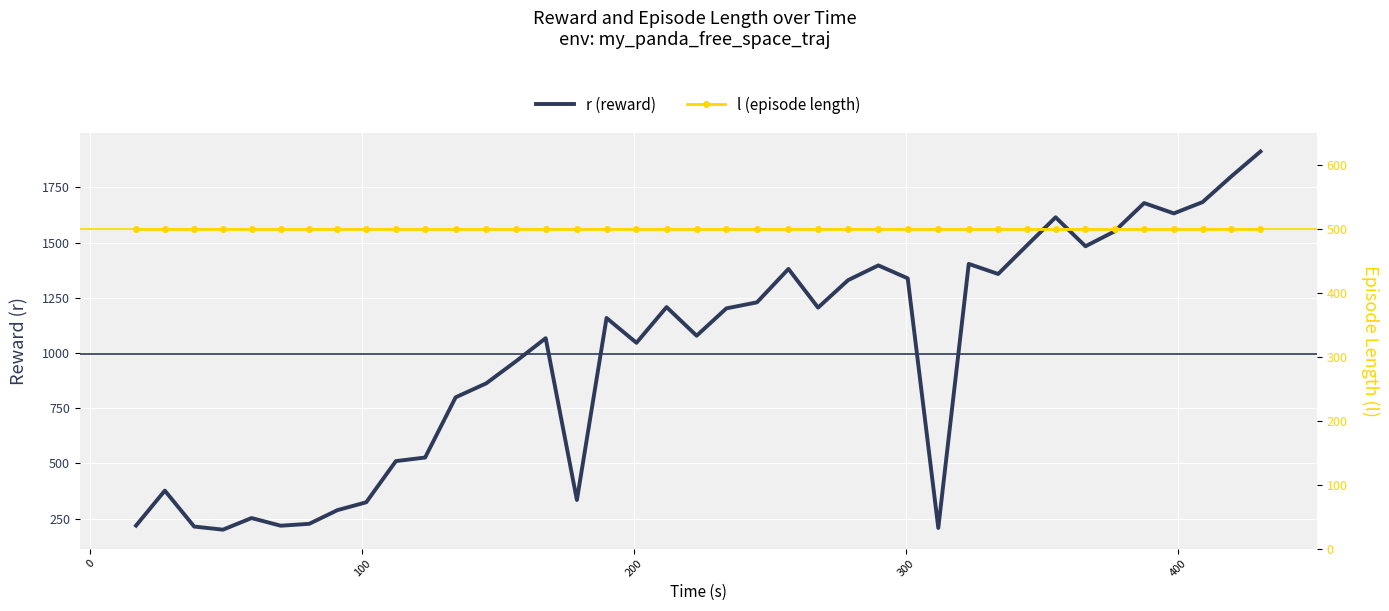

What is the highest value of the l (episode length) series?

500.0